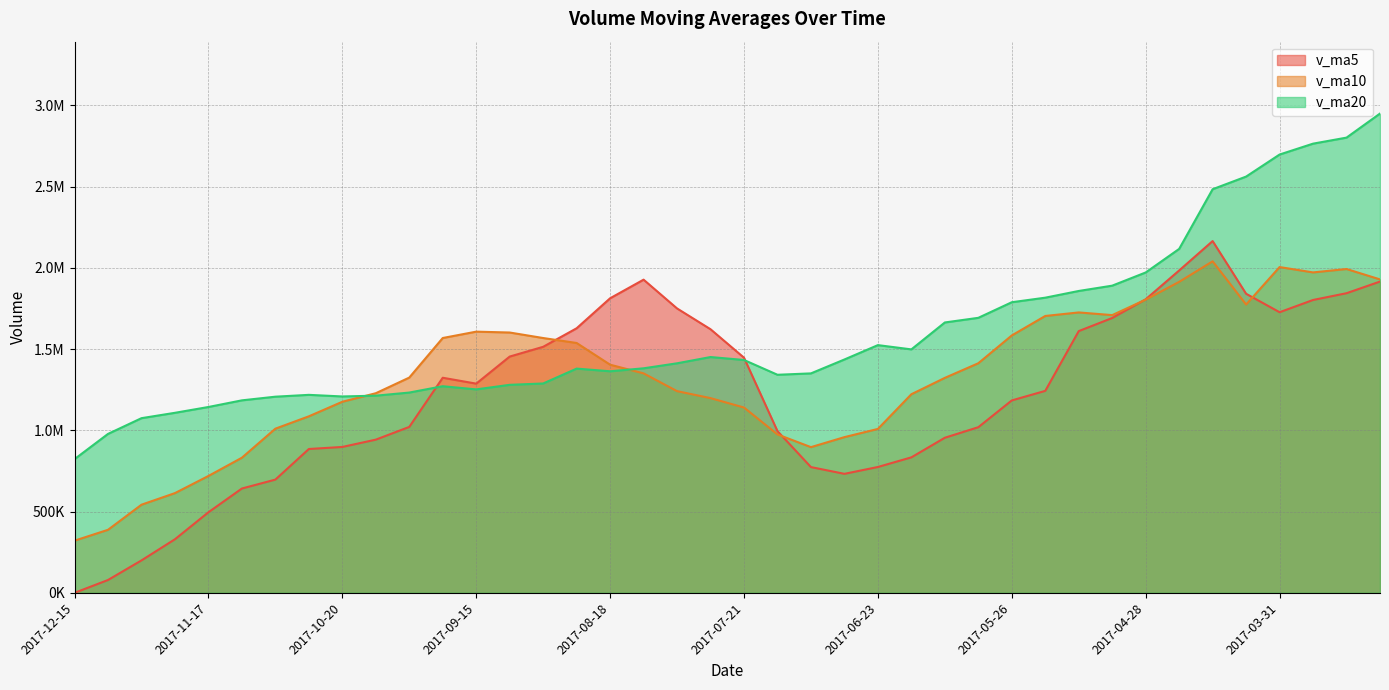

At 2017-10-27, list the series in order from largest to smallest.

v_ma20, v_ma10, v_ma5